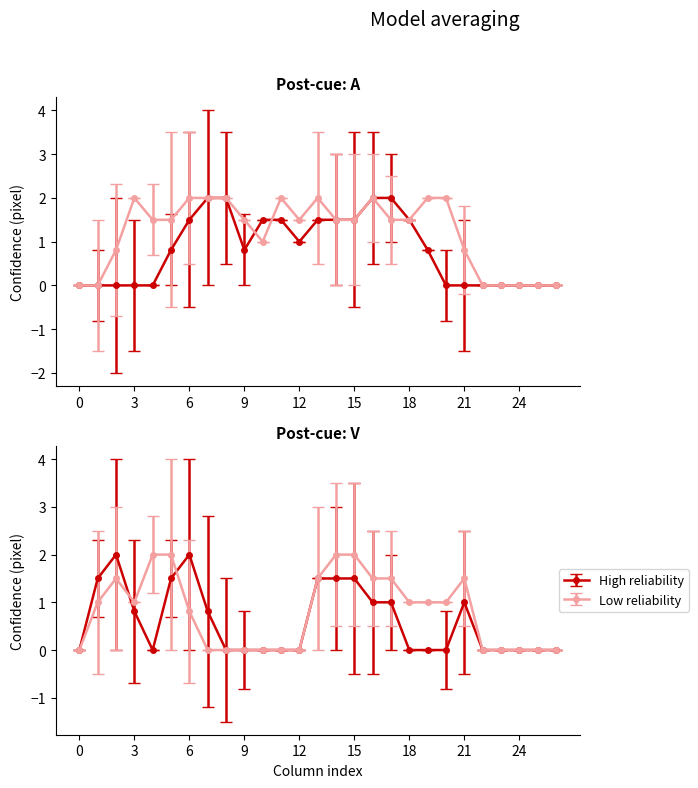

How many lines are shown in the chart?

4